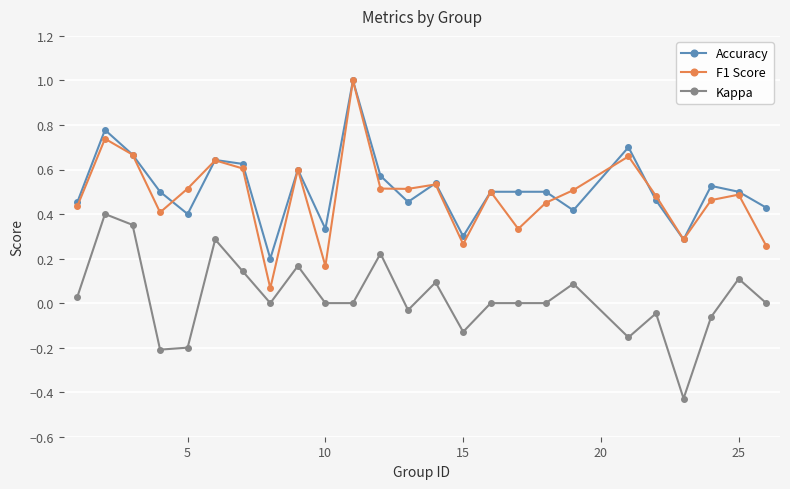

True or false: F1 Score and Kappa cross at least once.

False